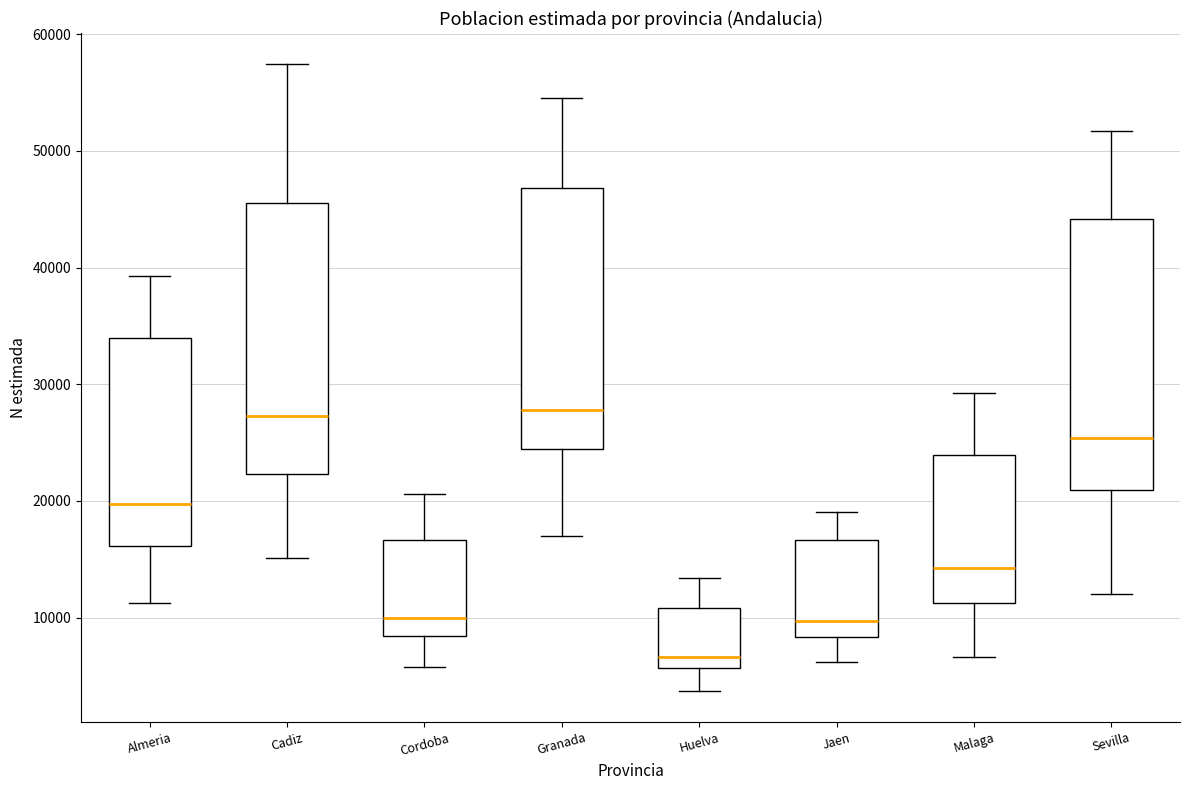

Where does the median line of the box for Cadiz sit on the y-axis? The values are not printed on the chart, so give them approximately, as read against the axis.

27000